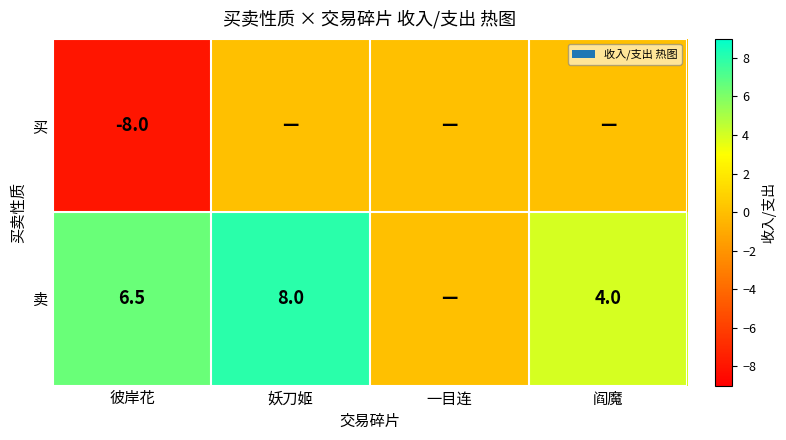

The value of 买 at 彼岸花 is -3.0. True or false?

False